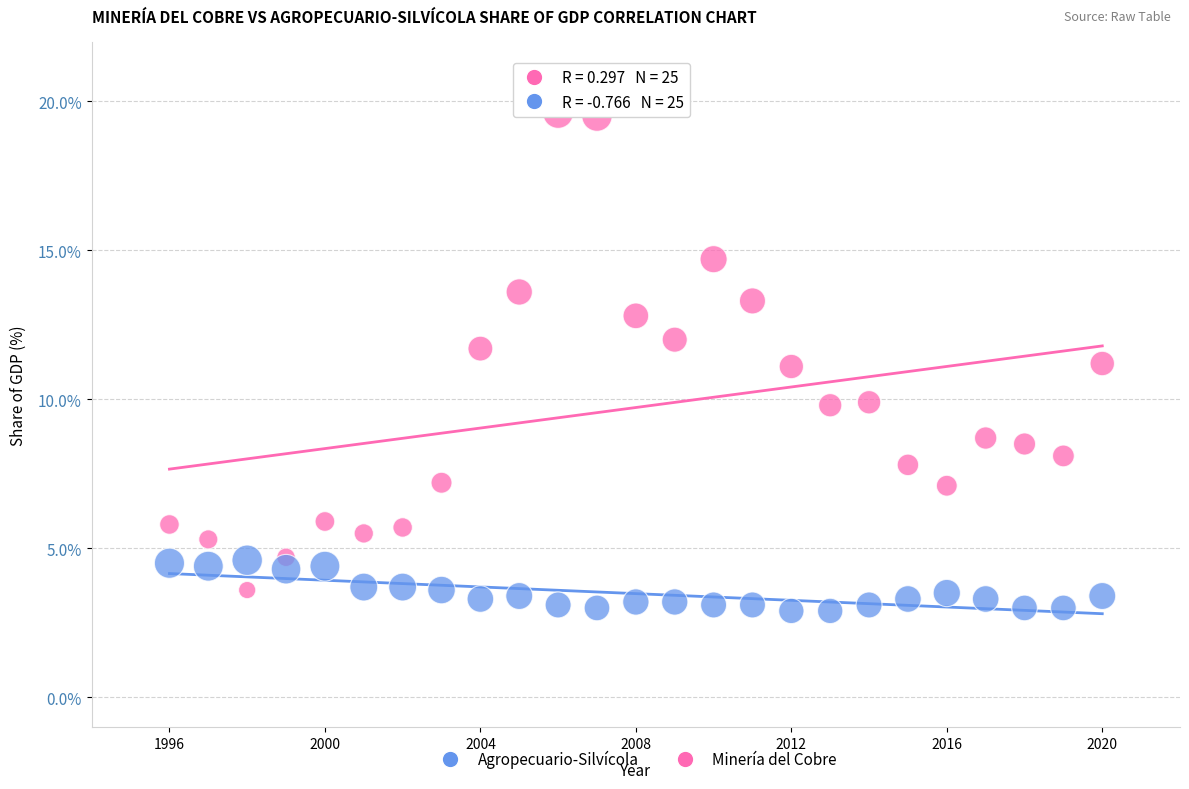

Across all data points, what is the range of Y values (max minus min)?

16.7